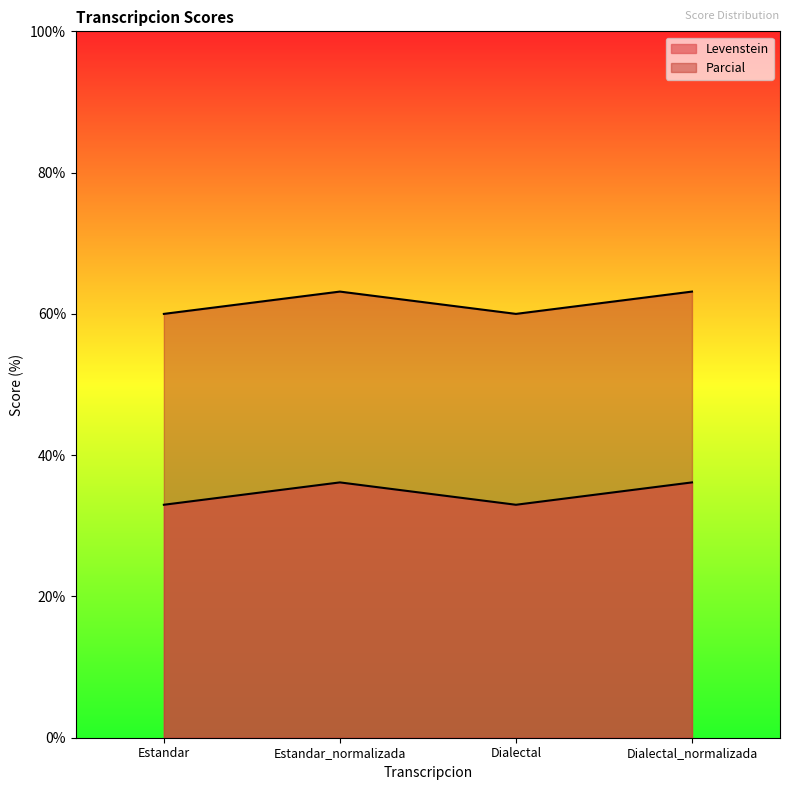

List the series in order of their overall mean, lowest first.

Levenstein, Parcial